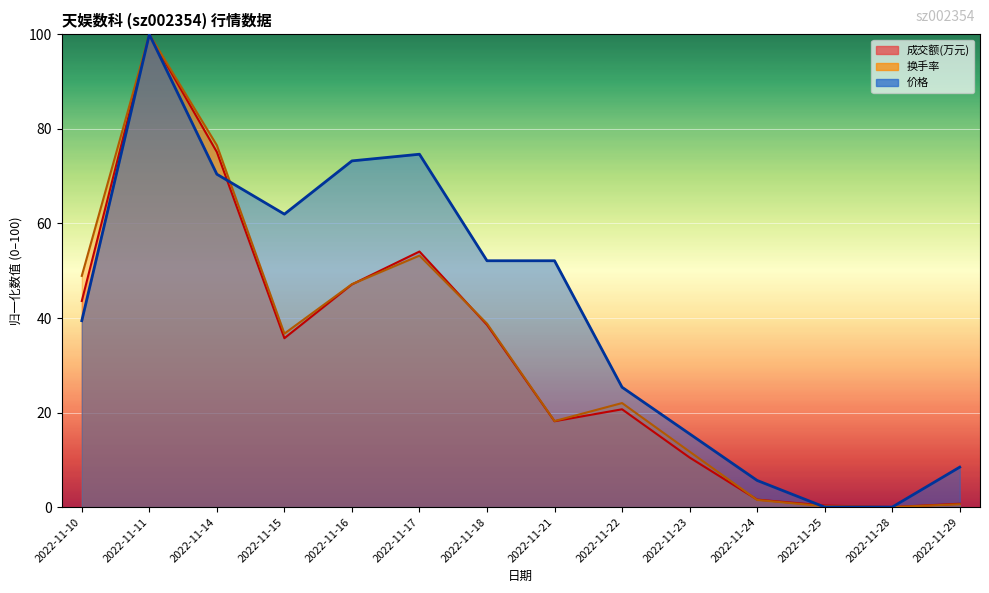

What is the sum of the 换手率 values at 2022-11-24 and 2022-11-25?

1.7